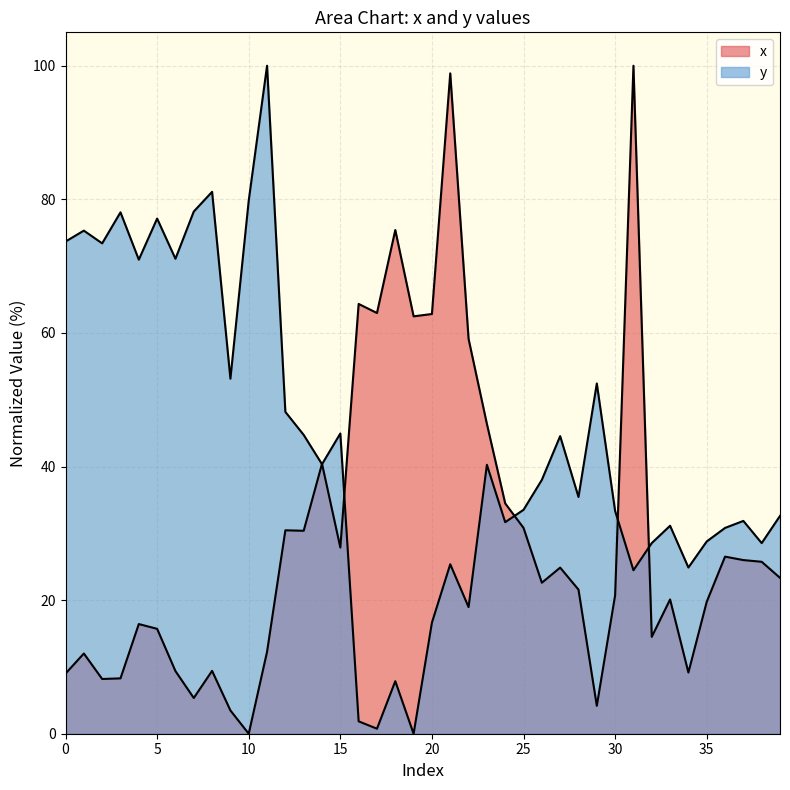

Is it true that y equals 36.5 at 31?

False